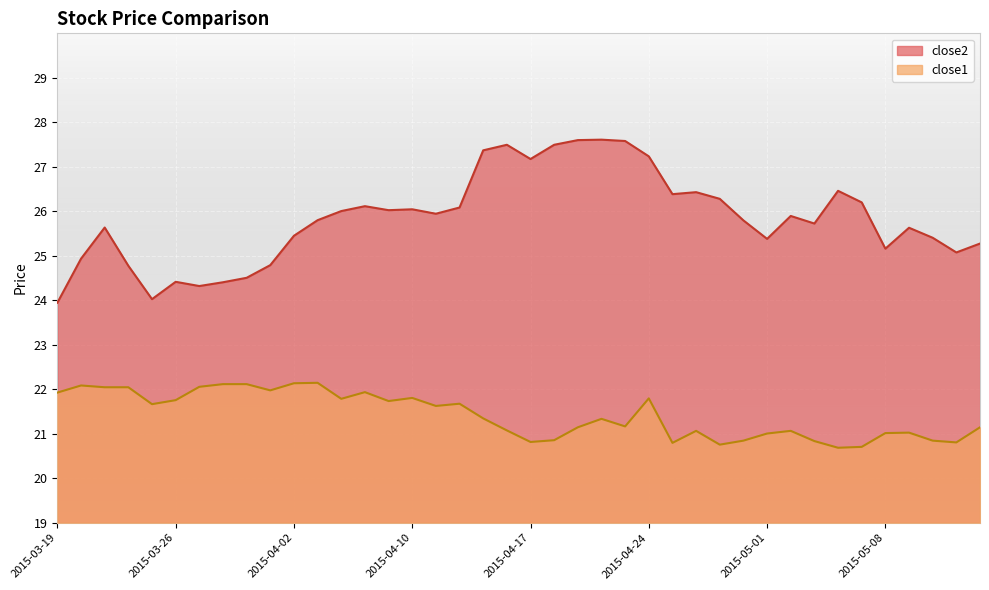

Count the number of data series in this chart.

2